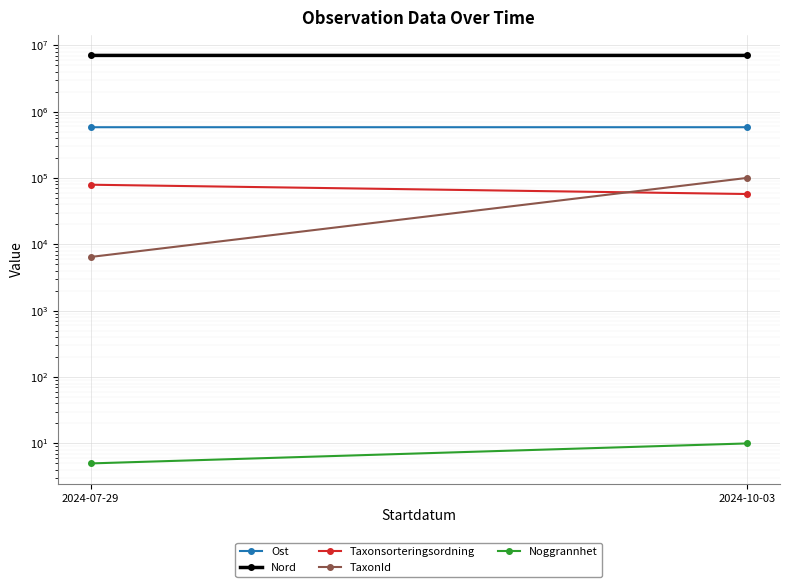

Reading right to left, transcribe all the data shown in this chart.

Ost: 2024-10-03=581794	2024-07-29=581791
Nord: 2024-10-03=7026332	2024-07-29=7026424
Taxonsorteringsordning: 2024-10-03=57320	2024-07-29=79160
TaxonId: 2024-10-03=100109	2024-07-29=6453
Noggrannhet: 2024-10-03=10	2024-07-29=5